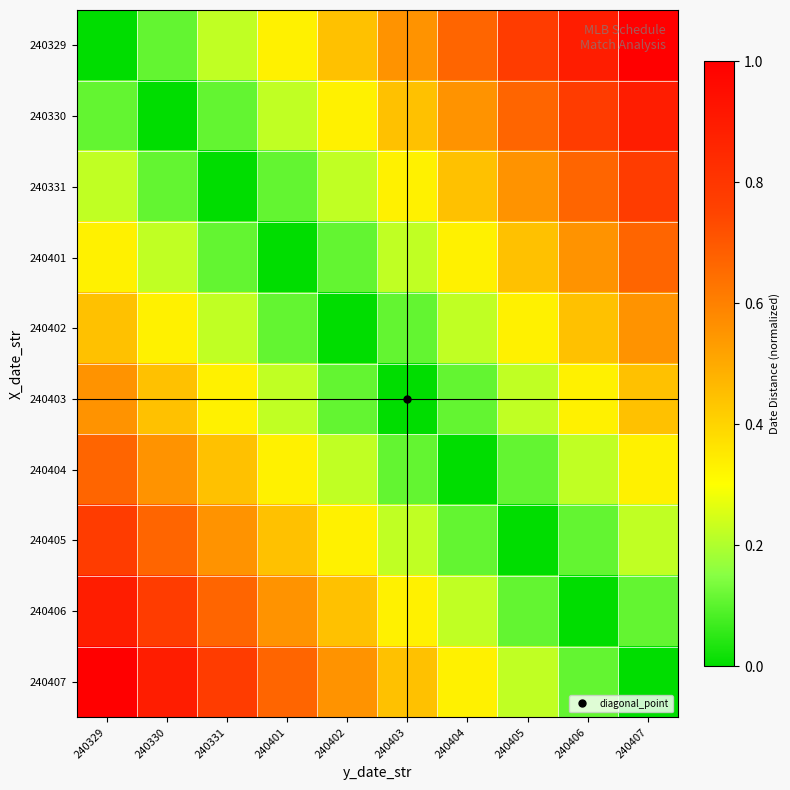

Which category has the lowest value across all series?

240329